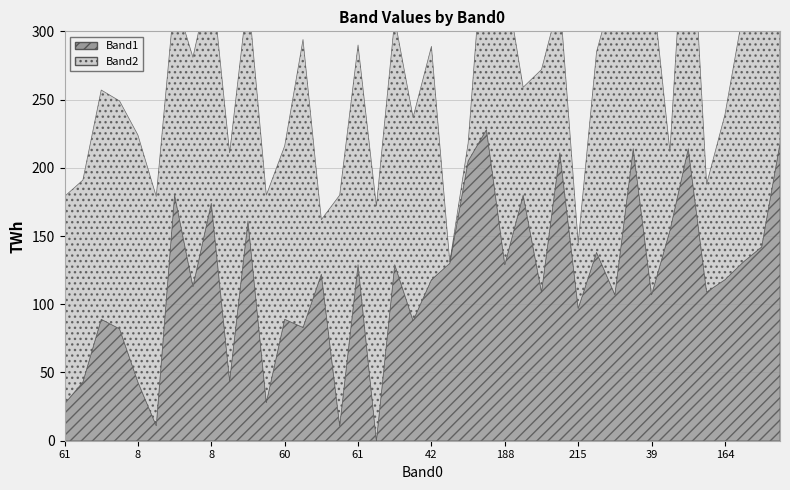

Is it true that Band2 equals 87 at 188?

False